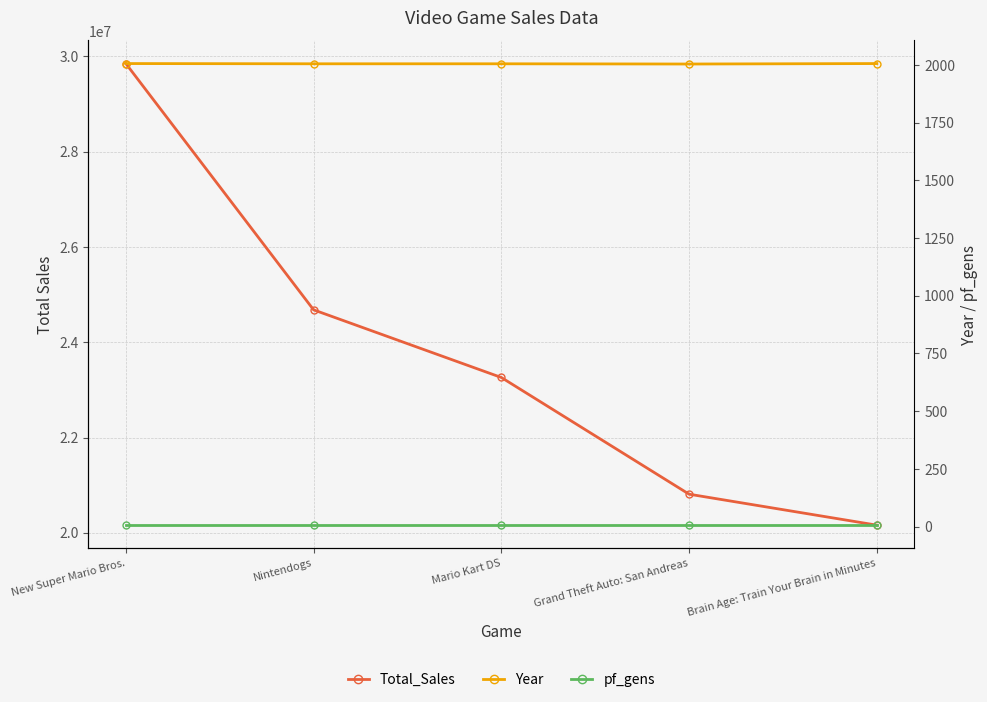

How many values in the Year series exceed 2005?

2